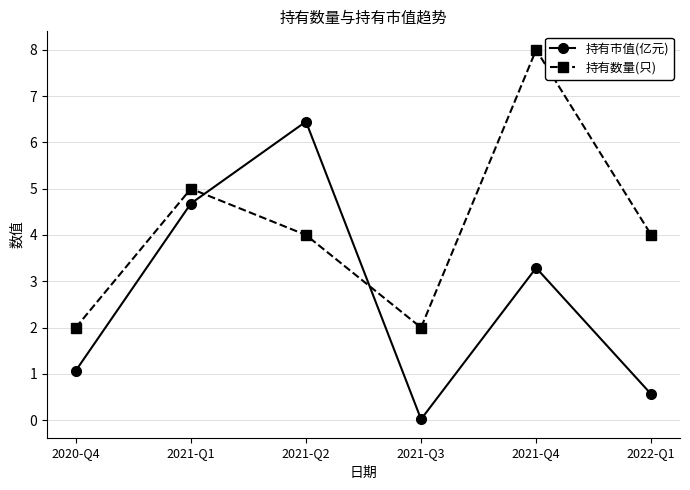

The 持有数量(只) series shows 4.0 at 2021-Q2. True or false?

True